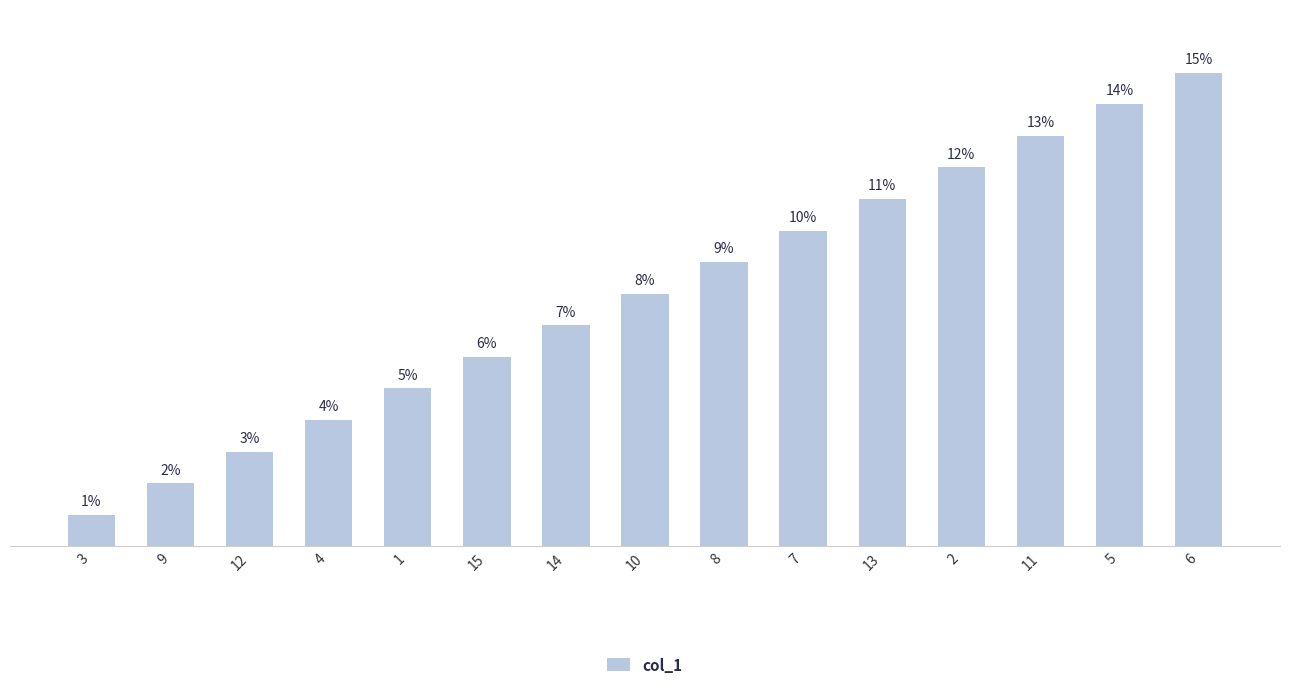

List the labels in order of value, smallest first.

3, 9, 12, 4, 1, 15, 14, 10, 8, 7, 13, 2, 11, 5, 6